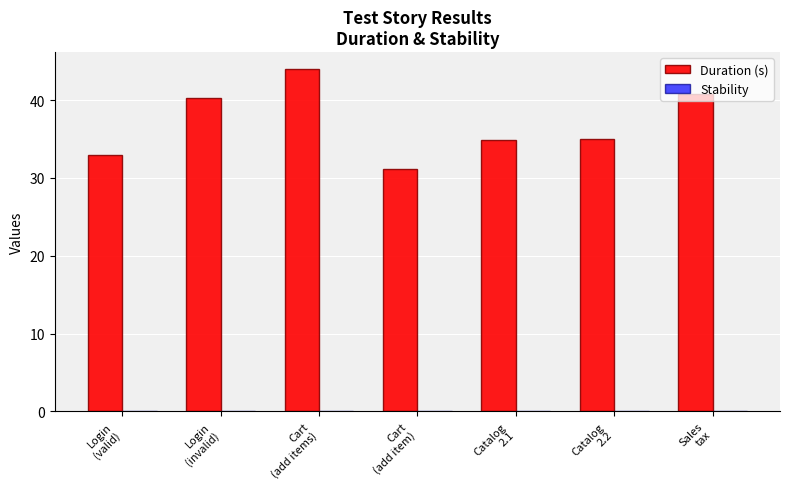

What is the difference between the second highest and second lowest values?

7.8